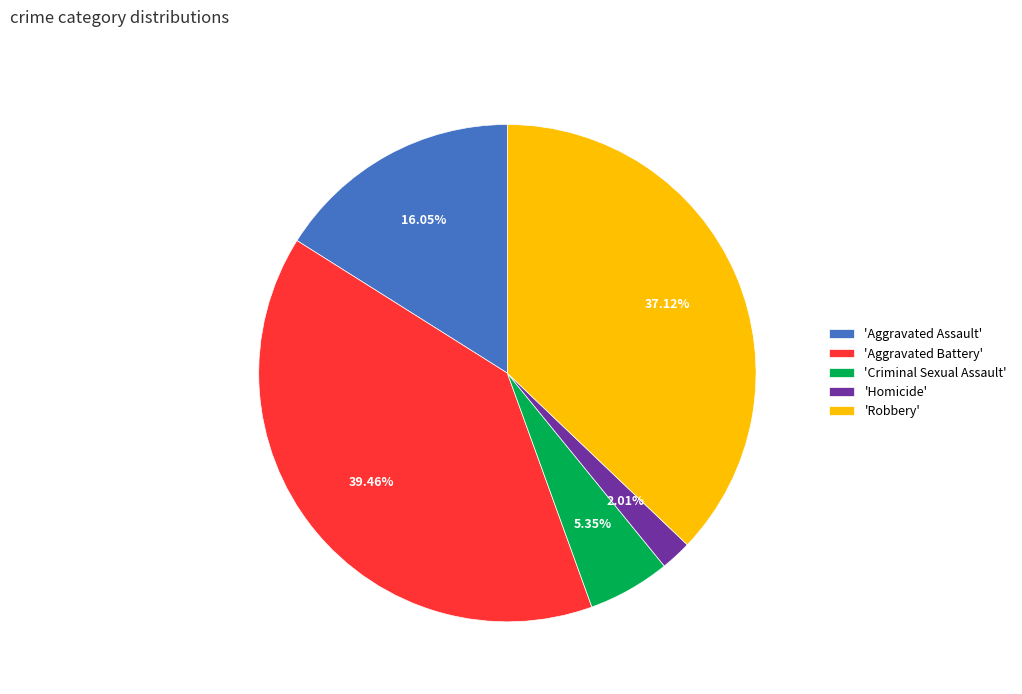

Which category has the biggest portion of the pie?

'Aggravated Battery'